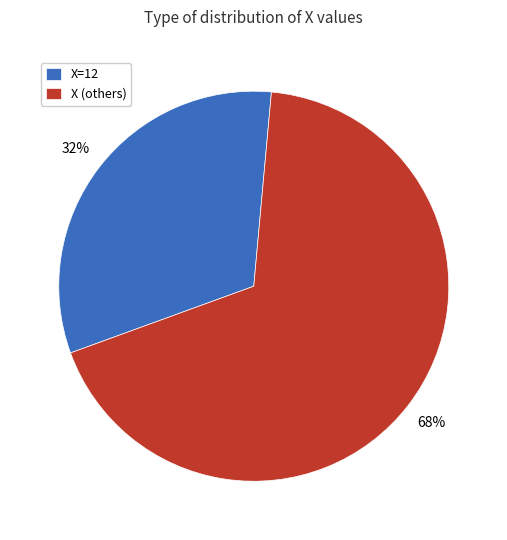

Is it true that X (others) is 68% of the pie?

True